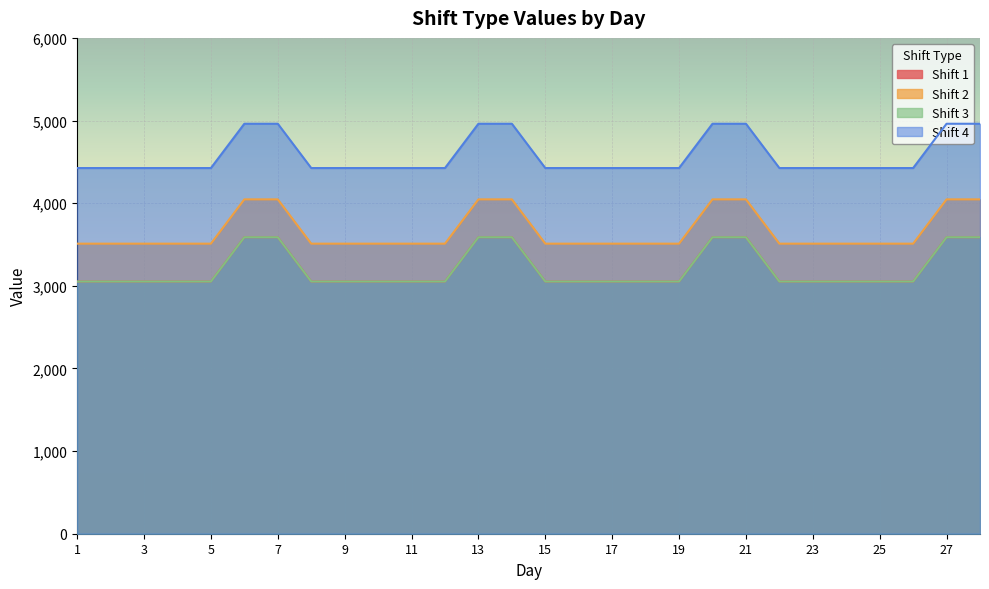

At which label is Shift 1 closest to 3320?

1